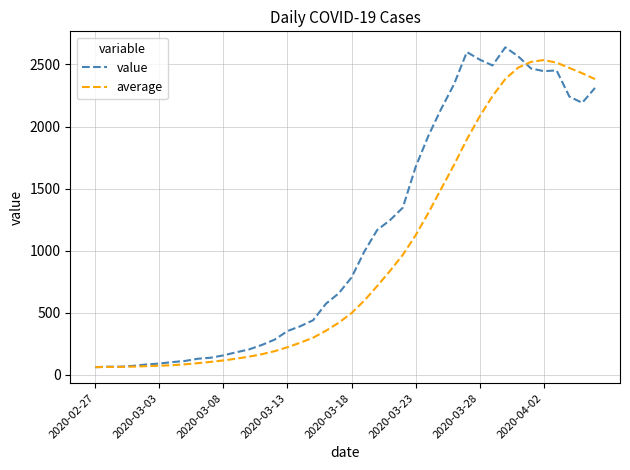

Which series has the widest spread of values?

value